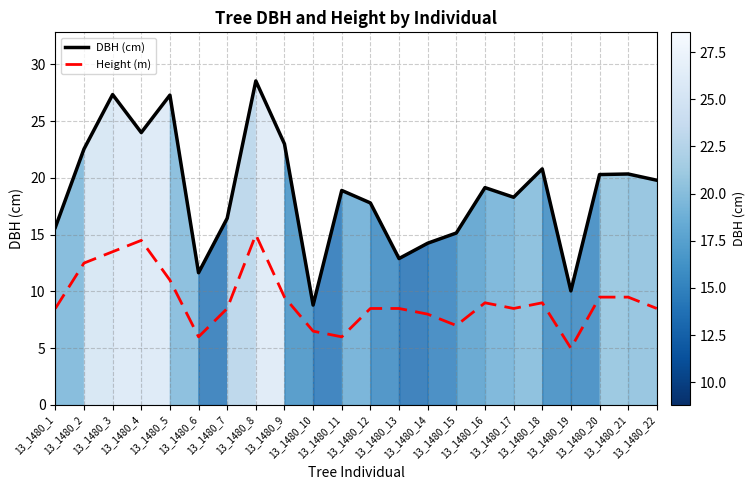

True or false: Height (m) and DBH (cm) cross at least once.

False